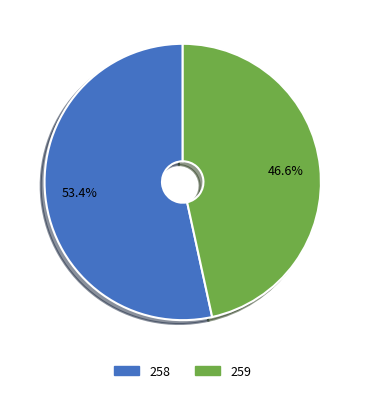

Is there a majority slice in this chart?

Yes